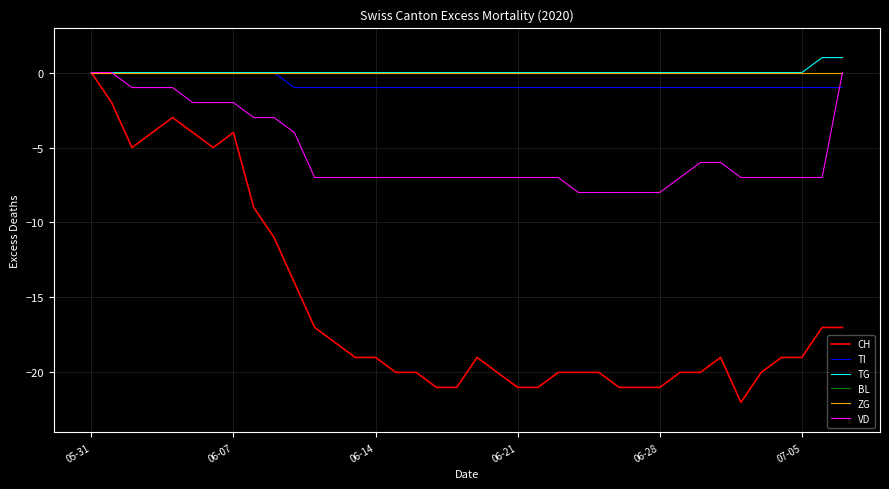

Does the chart display data point markers on the line(s)?

No